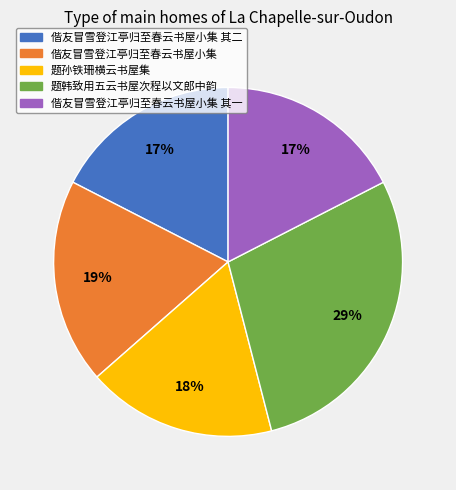

Count the number of slices in the pie.

5